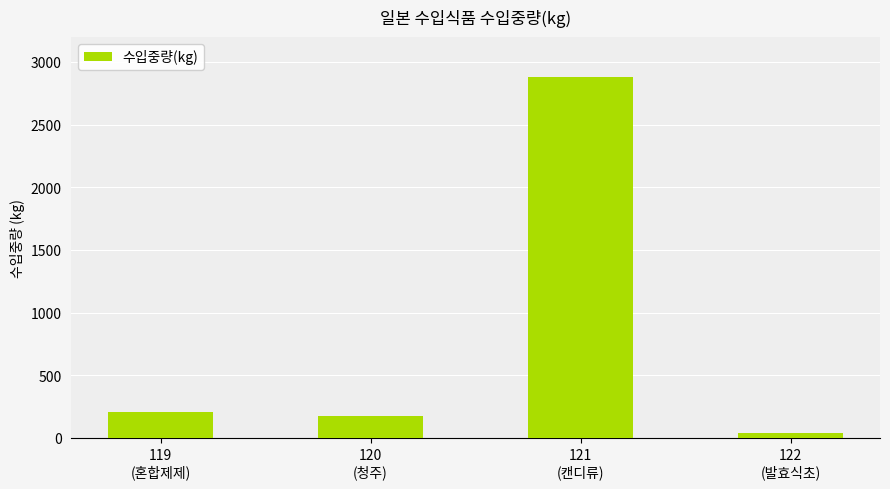

How many data points are less than 210?

2